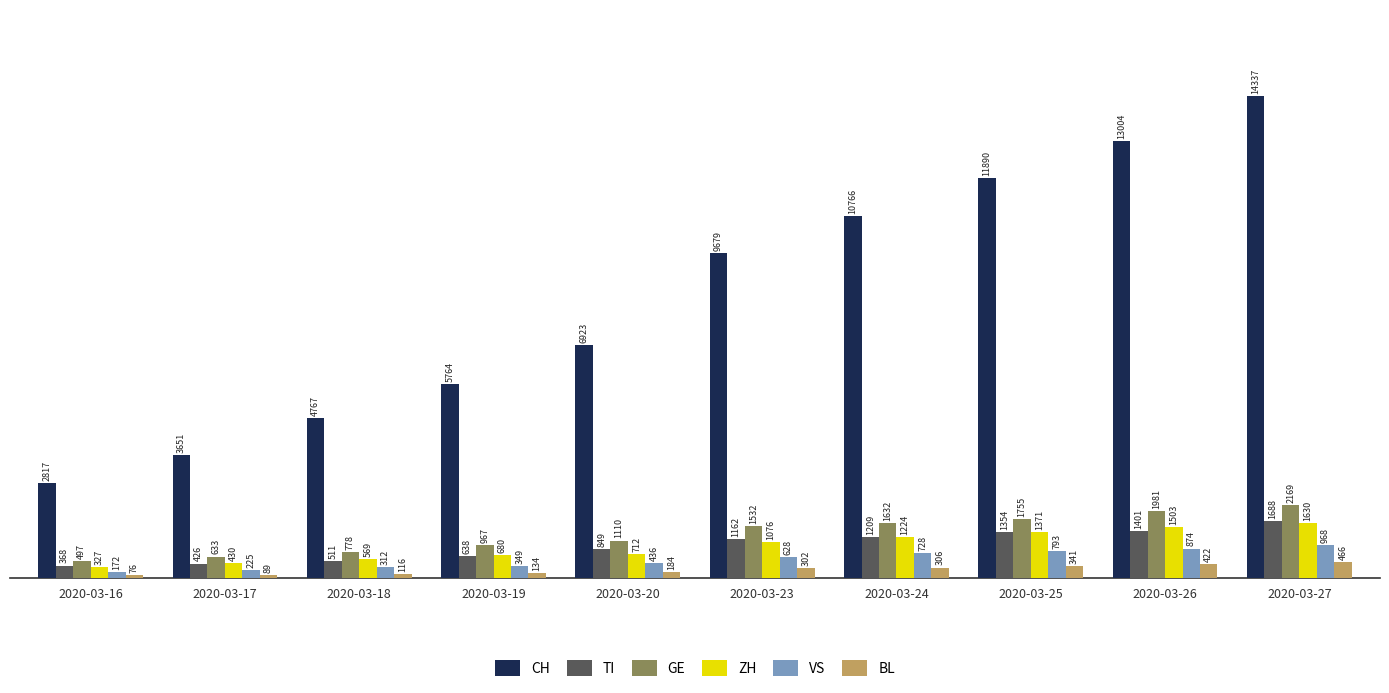

Is the value of CH at 2020-03-24 greater than the value of TI at 2020-03-19?

Yes